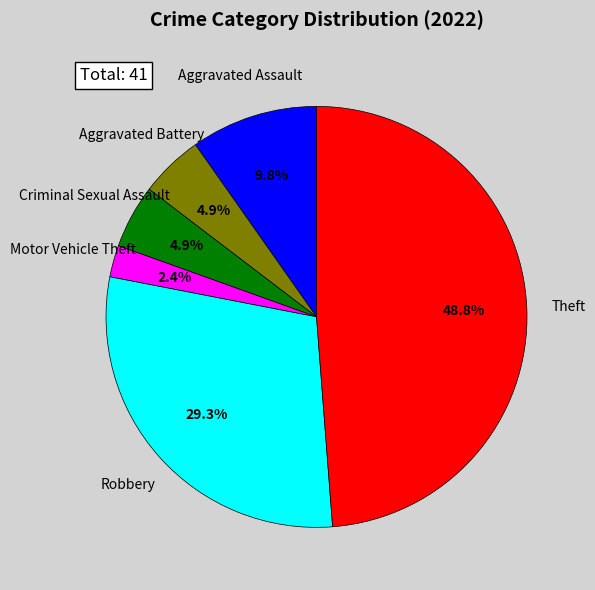

Is there any slice that represents more than half of the pie?

No